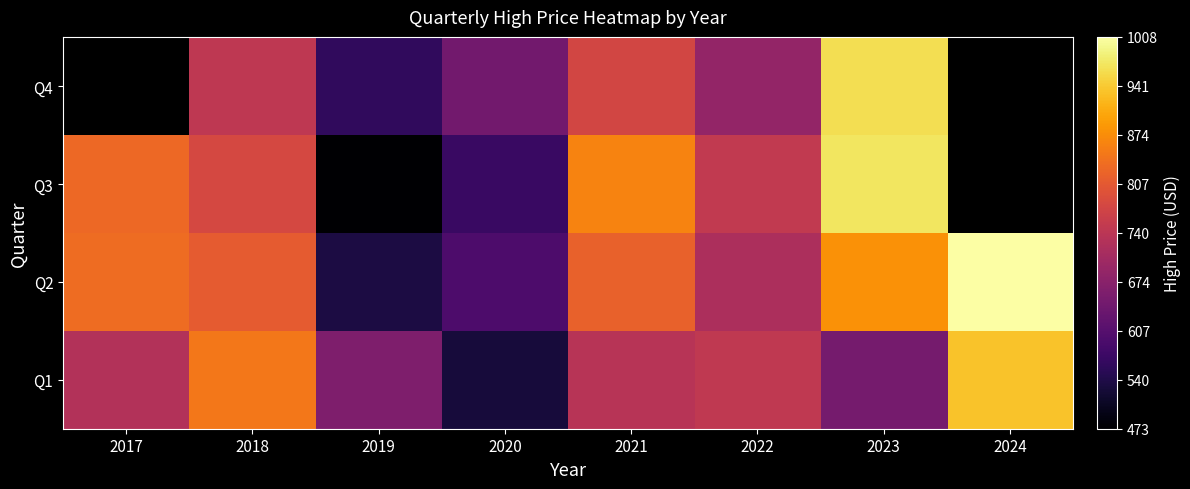

Which category has the lowest value in the Q4 series?

2017